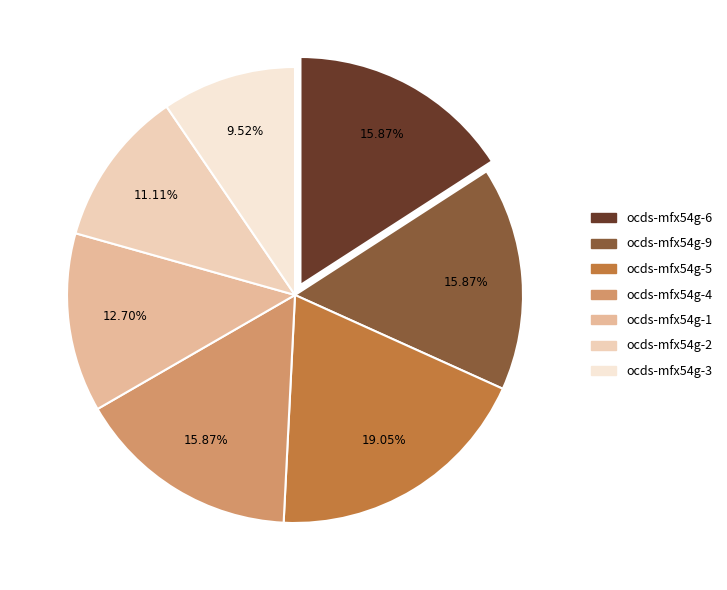

Between ocds-mfx54g-9 and ocds-mfx54g-3, which is larger?

ocds-mfx54g-9